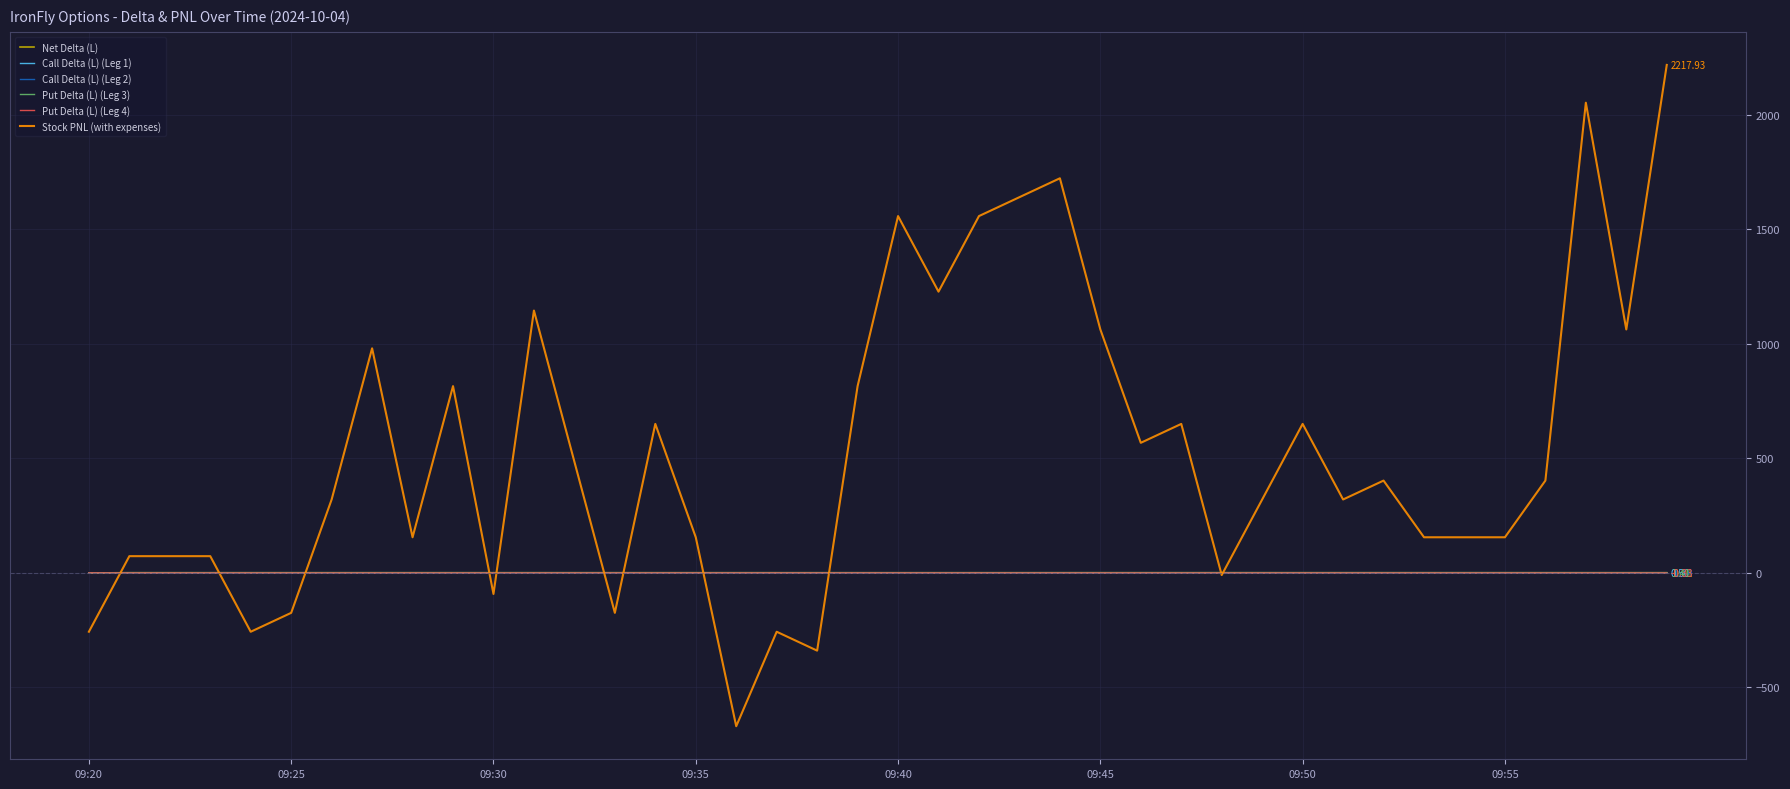

Count the Put Delta (L) (Leg 3) values in the range 1 to 2.

39